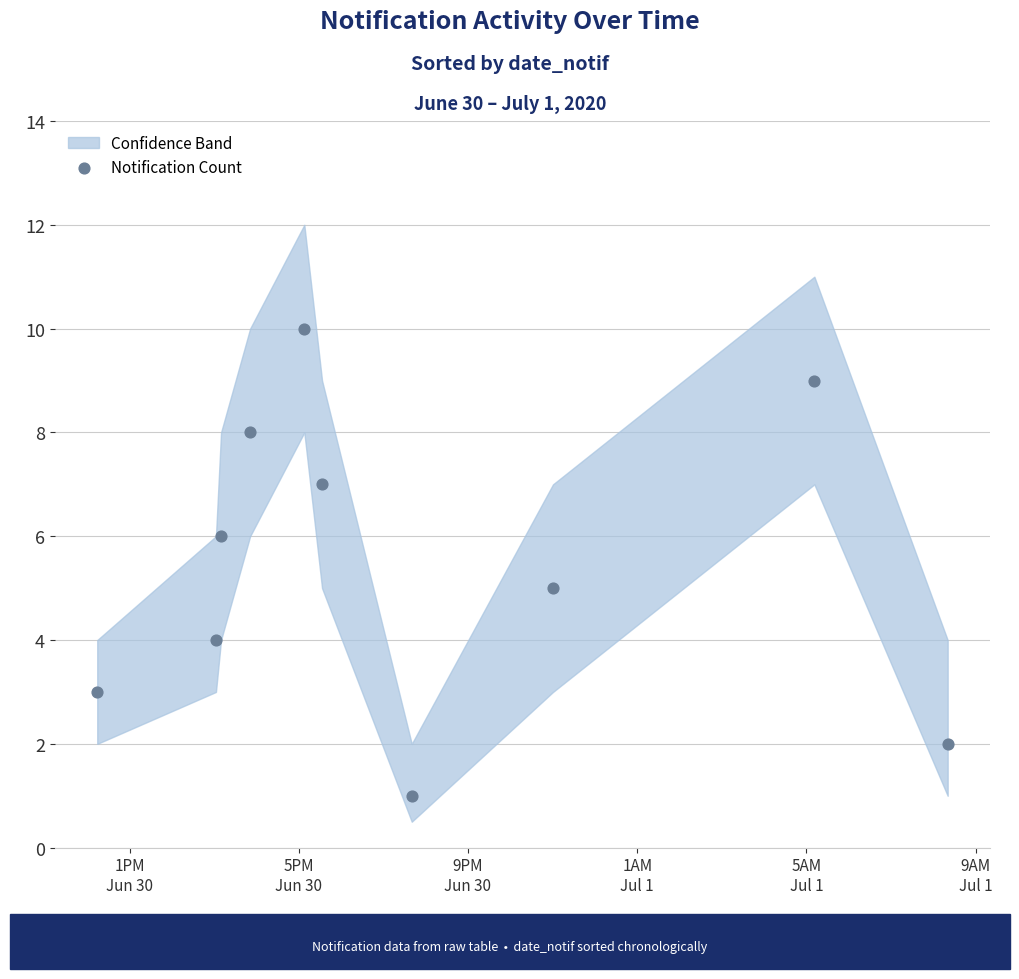

What is the range of Y values (max minus min)?

9